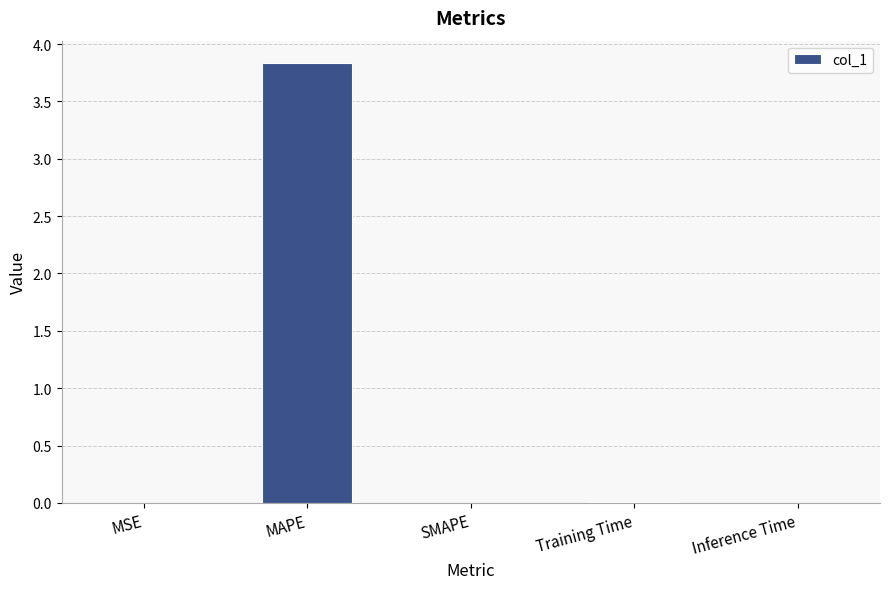

Are the bars horizontal?

No